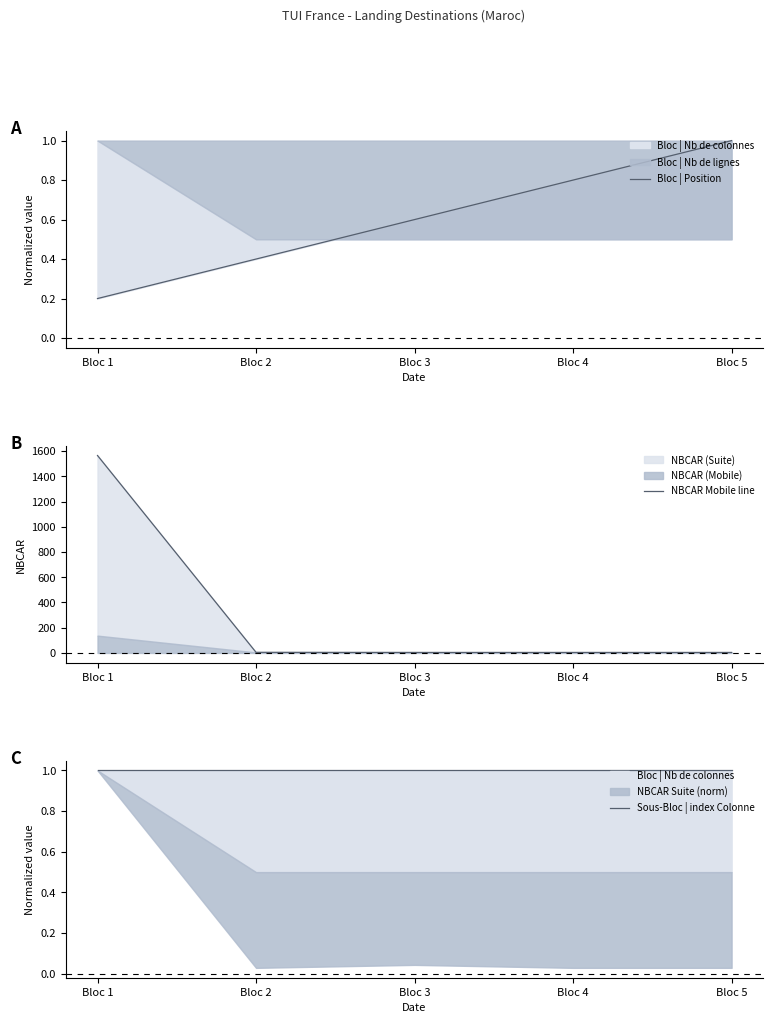

Which series changed the most between Bloc 3 and Bloc 4?

Bloc | Position